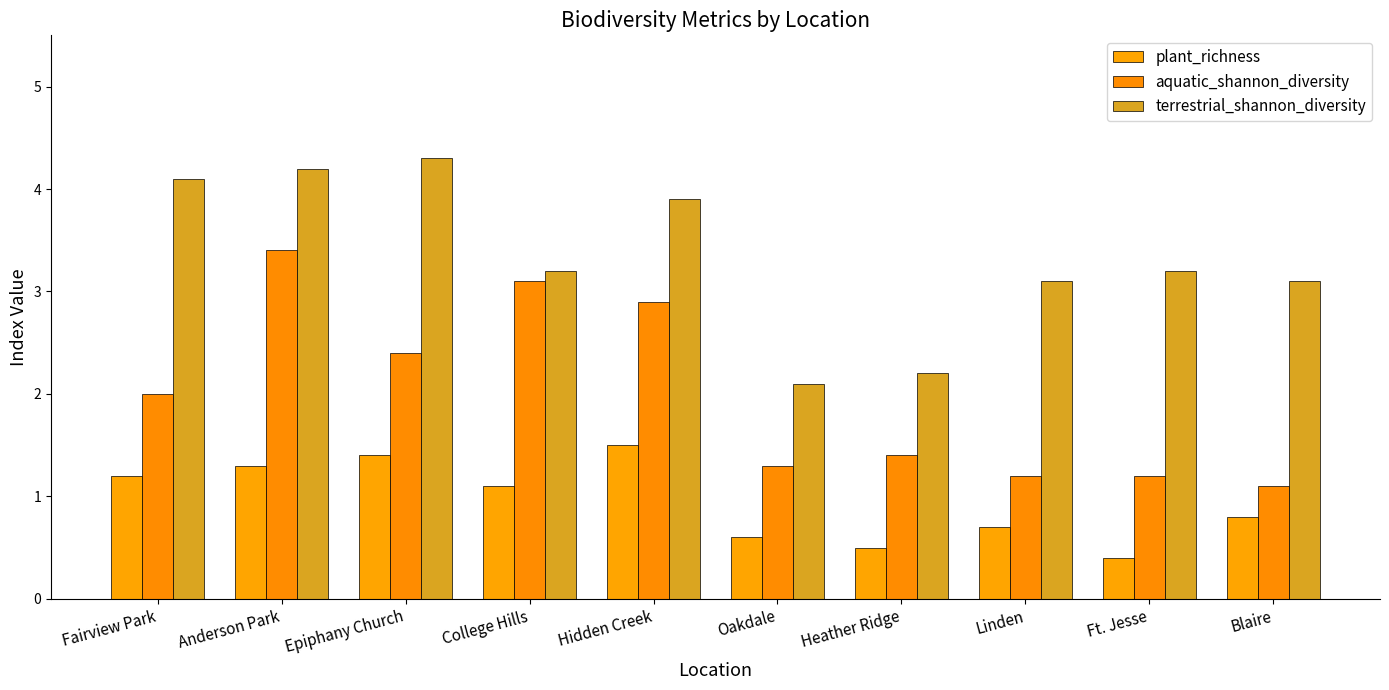

List the series in order of their overall mean, lowest first.

plant_richness, aquatic_shannon_diversity, terrestrial_shannon_diversity